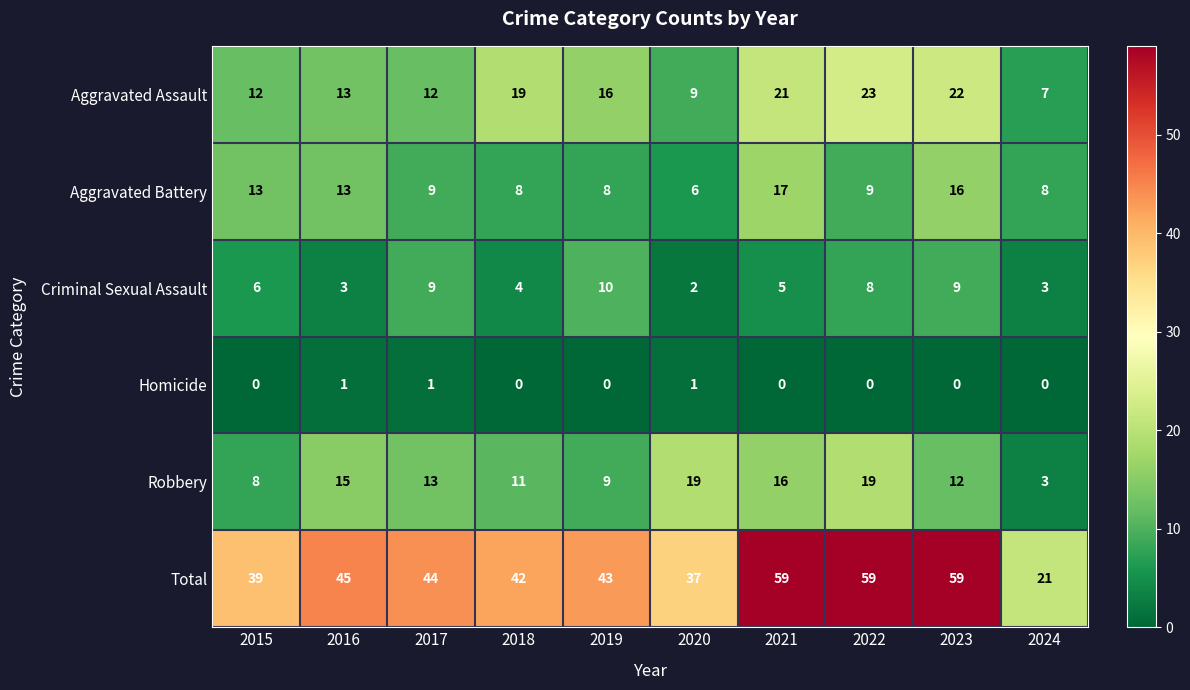

What is the total value across all series at 2018?

84